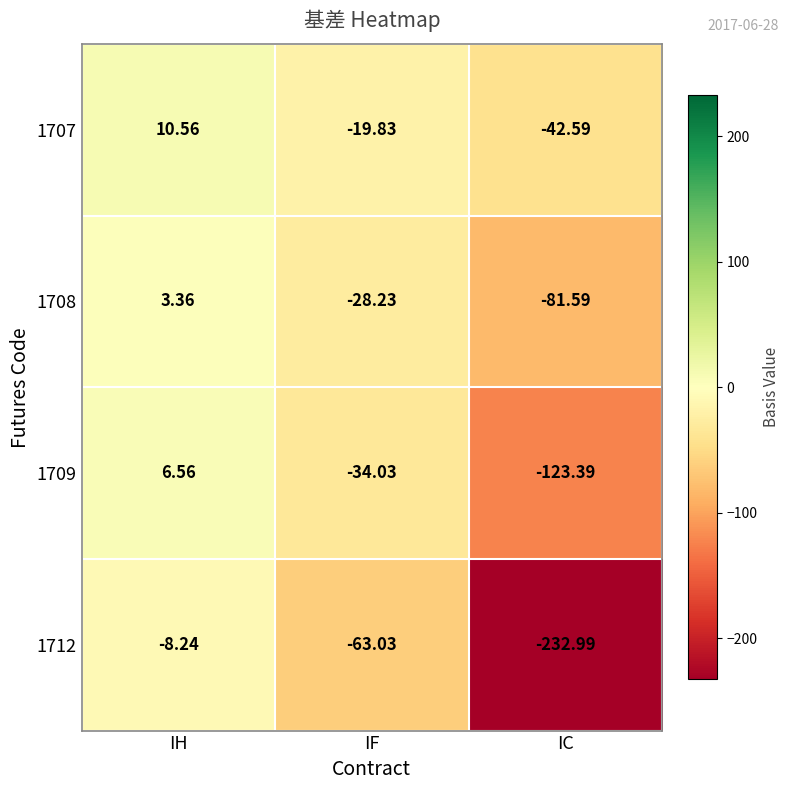

At which category is the sum across all series the highest?

IH